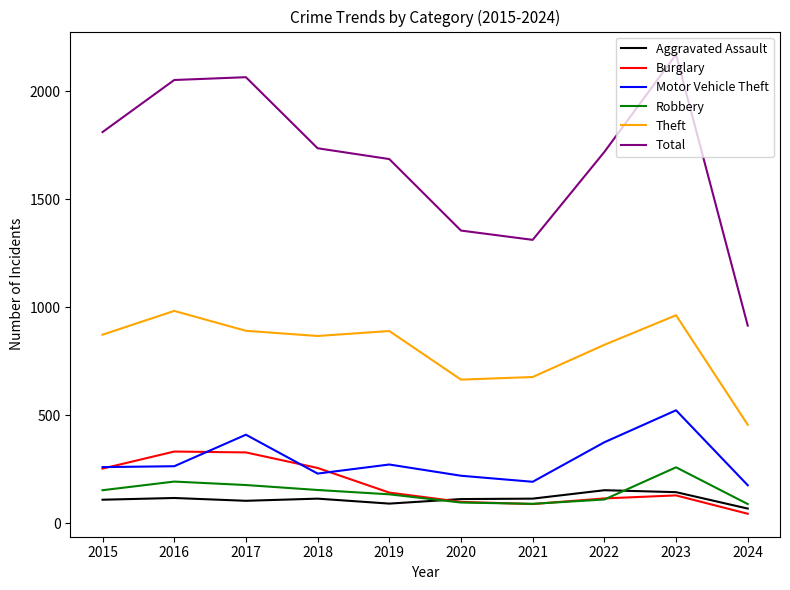

At how many categories does at least one series exceed 2043?

3